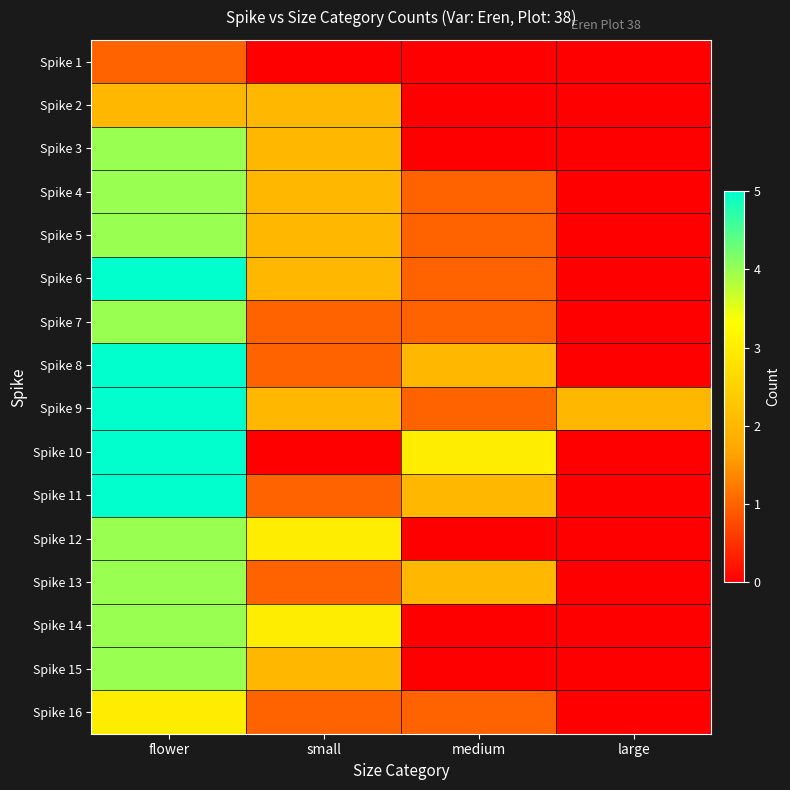

Reading left to right, extract all data points from this chart.

Spike 1: flower=1	small=0	medium=0	large=0
Spike 2: flower=2	small=2	medium=0	large=0
Spike 3: flower=4	small=2	medium=0	large=0
Spike 4: flower=4	small=2	medium=1	large=0
Spike 5: flower=4	small=2	medium=1	large=0
Spike 6: flower=5	small=2	medium=1	large=0
Spike 7: flower=4	small=1	medium=1	large=0
Spike 8: flower=5	small=1	medium=2	large=0
Spike 9: flower=5	small=2	medium=1	large=2
Spike 10: flower=5	small=0	medium=3	large=0
Spike 11: flower=5	small=1	medium=2	large=0
Spike 12: flower=4	small=3	medium=0	large=0
Spike 13: flower=4	small=1	medium=2	large=0
Spike 14: flower=4	small=3	medium=0	large=0
Spike 15: flower=4	small=2	medium=0	large=0
Spike 16: flower=3	small=1	medium=1	large=0